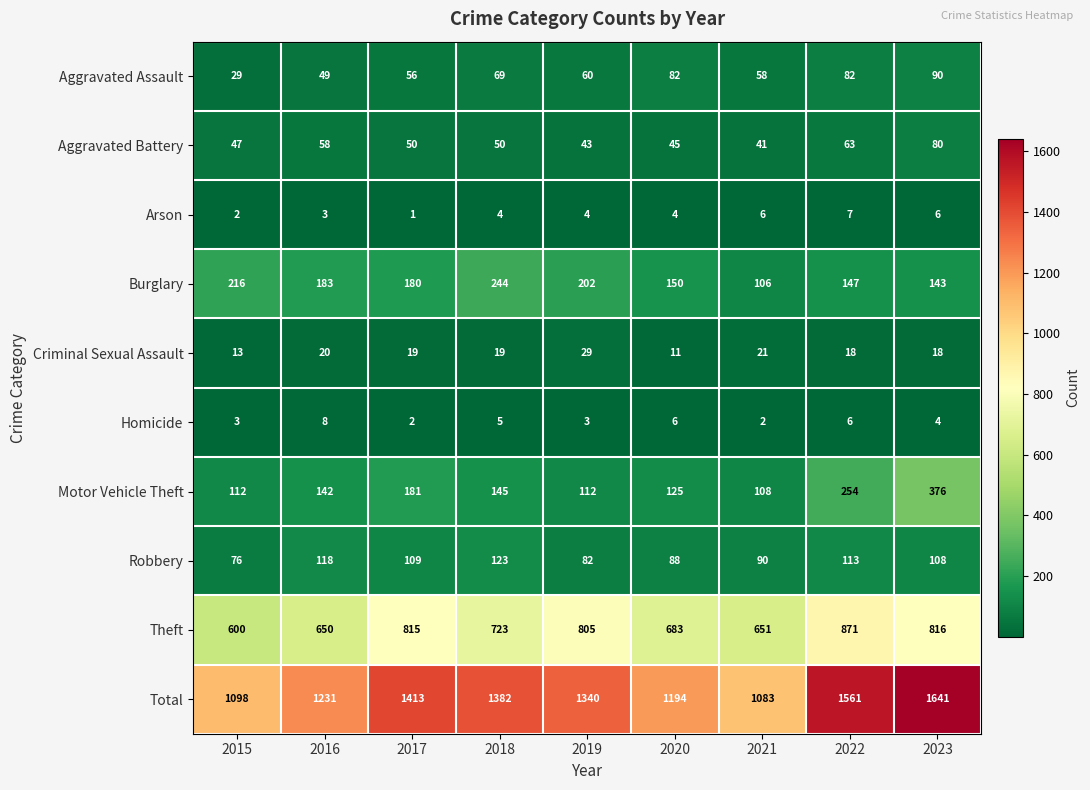

At which category is the sum across all series the highest?

2023